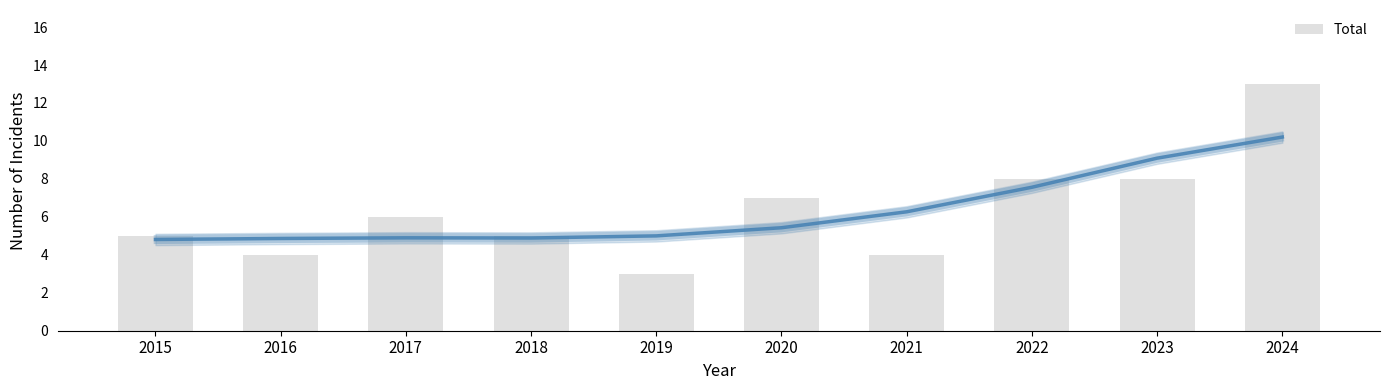

Reading left to right, what are all the values shown in this chart?

2015=5	2016=4	2017=6	2018=5	2019=3	2020=7	2021=4	2022=8	2023=8	2024=13